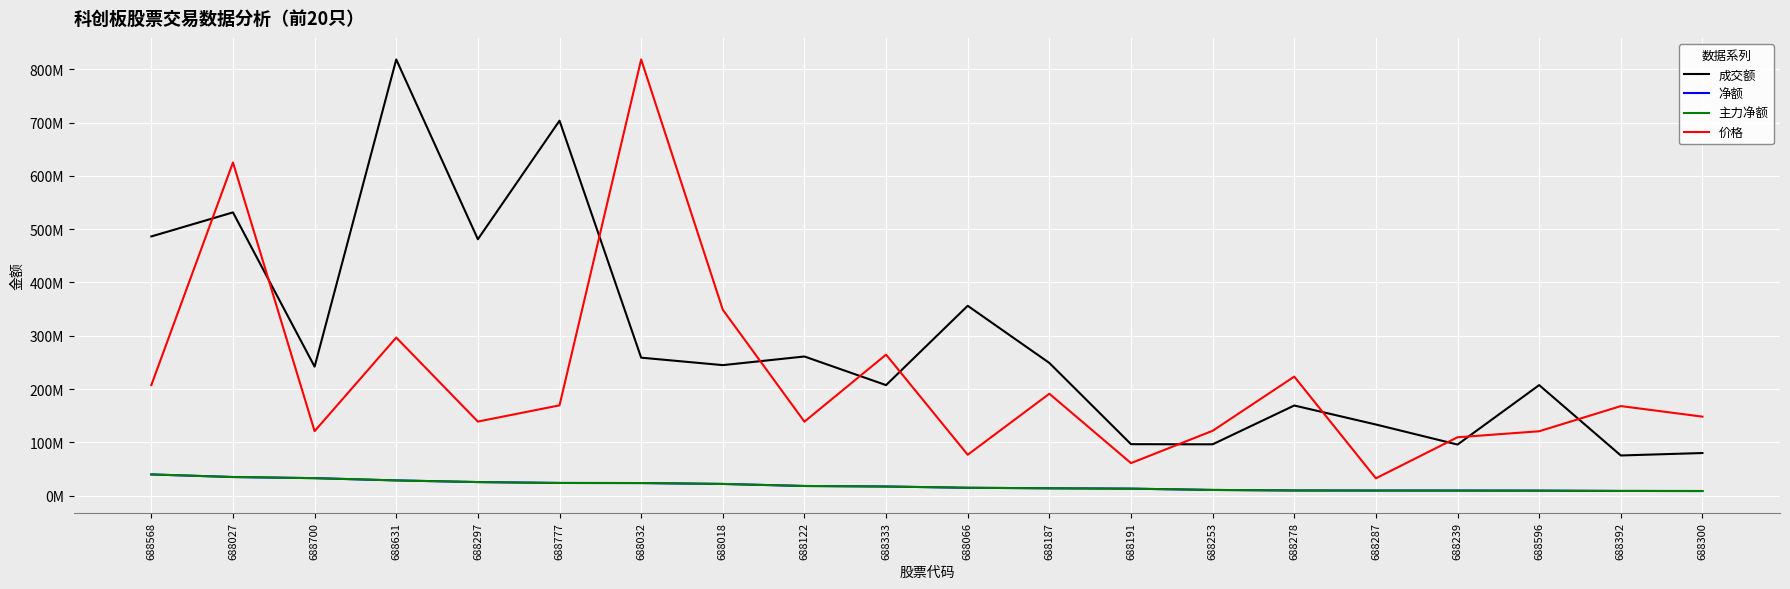

What is the sum of the 主力净额 values at 688297 and 688700?

58251871.0